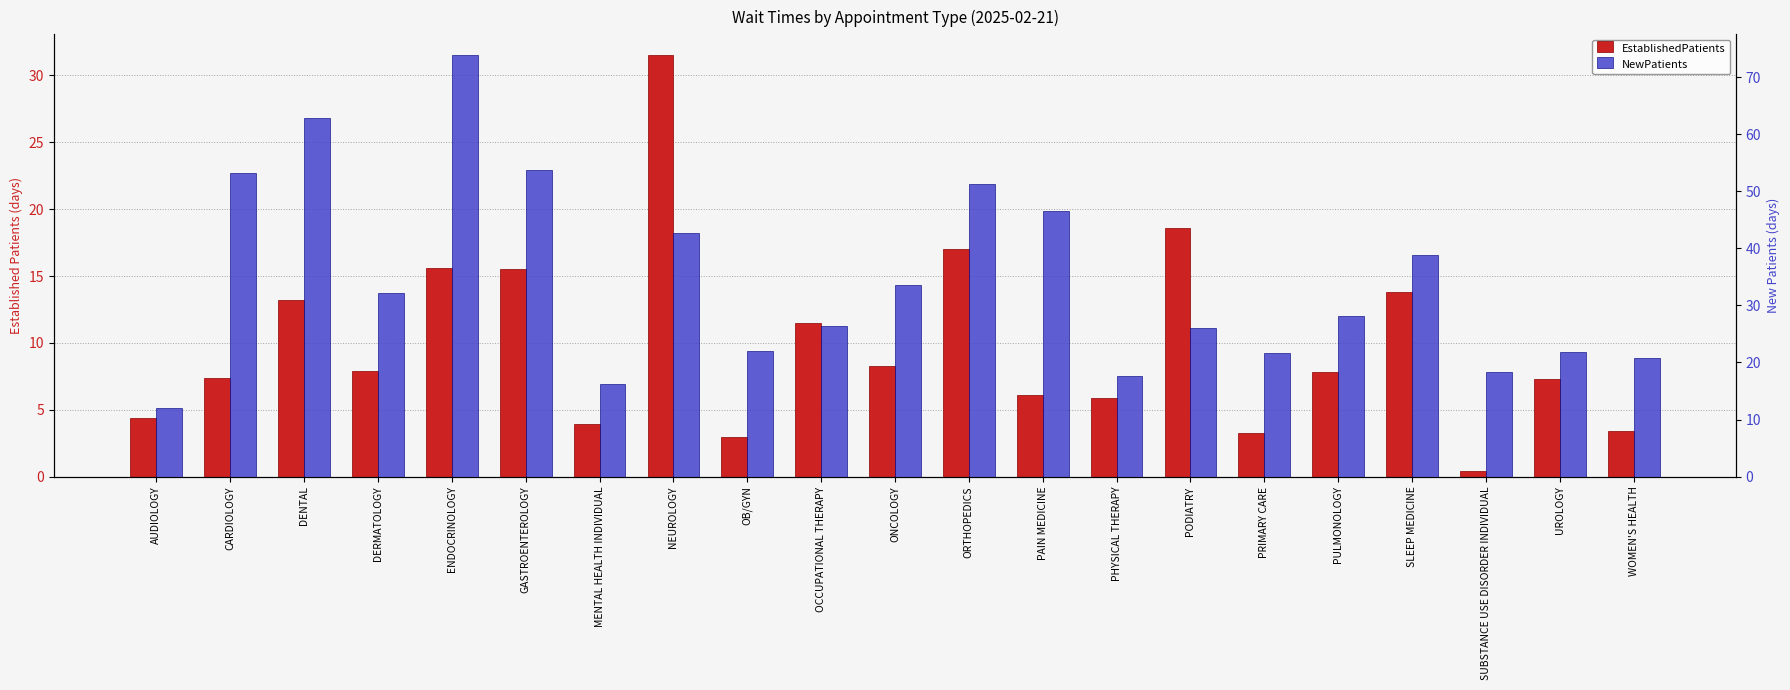

At which category is the sum across all series the highest?

ENDOCRINOLOGY